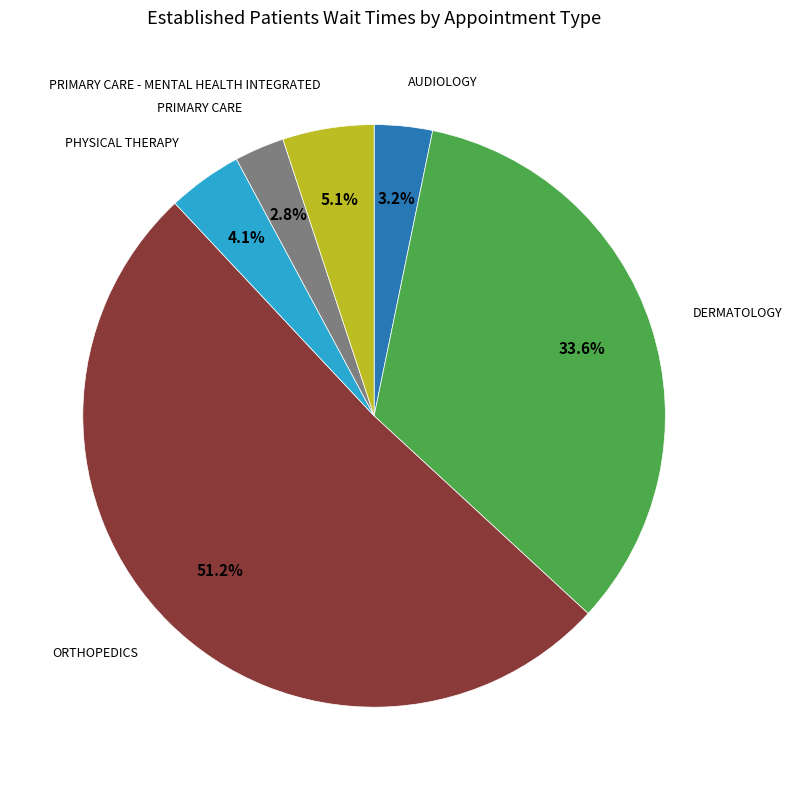

Count the number of slices in the pie.

6